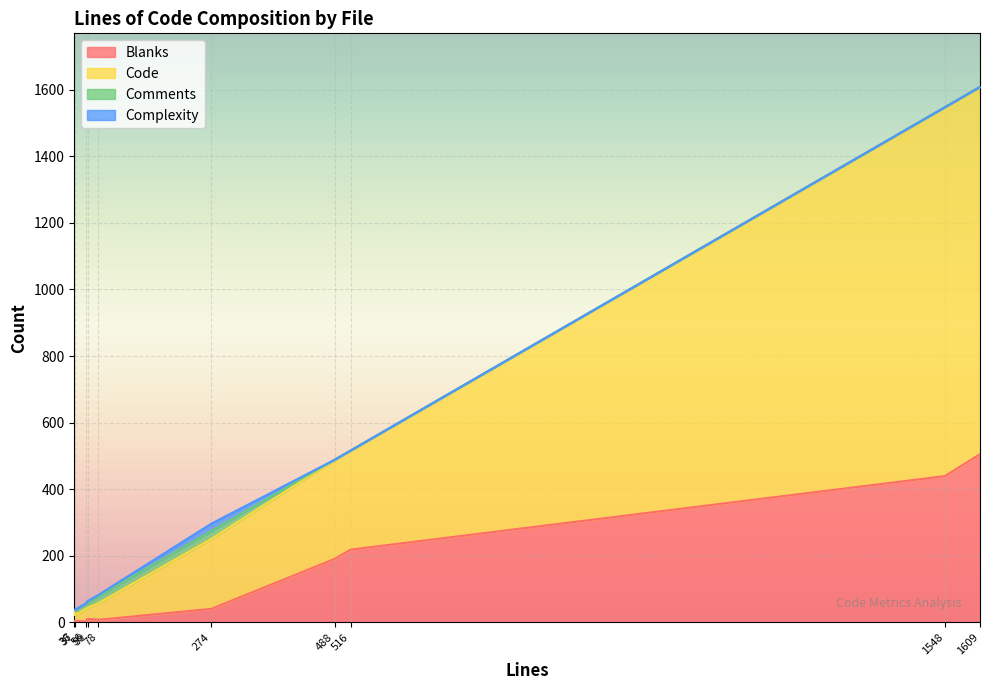

True or false: Complexity has more than 2 points higher than both neighbors.

False